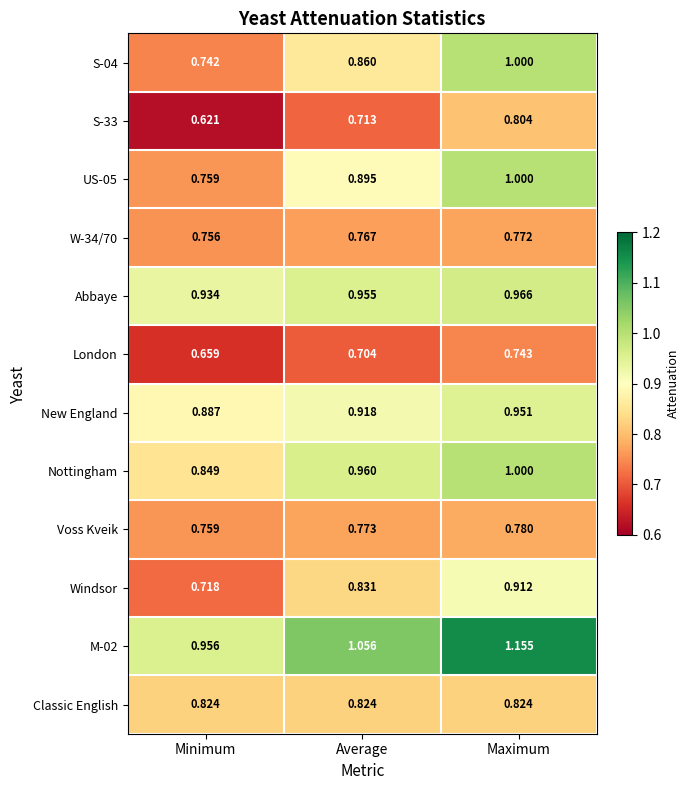

List the labels in order of Abbaye value, largest first.

Maximum, Average, Minimum